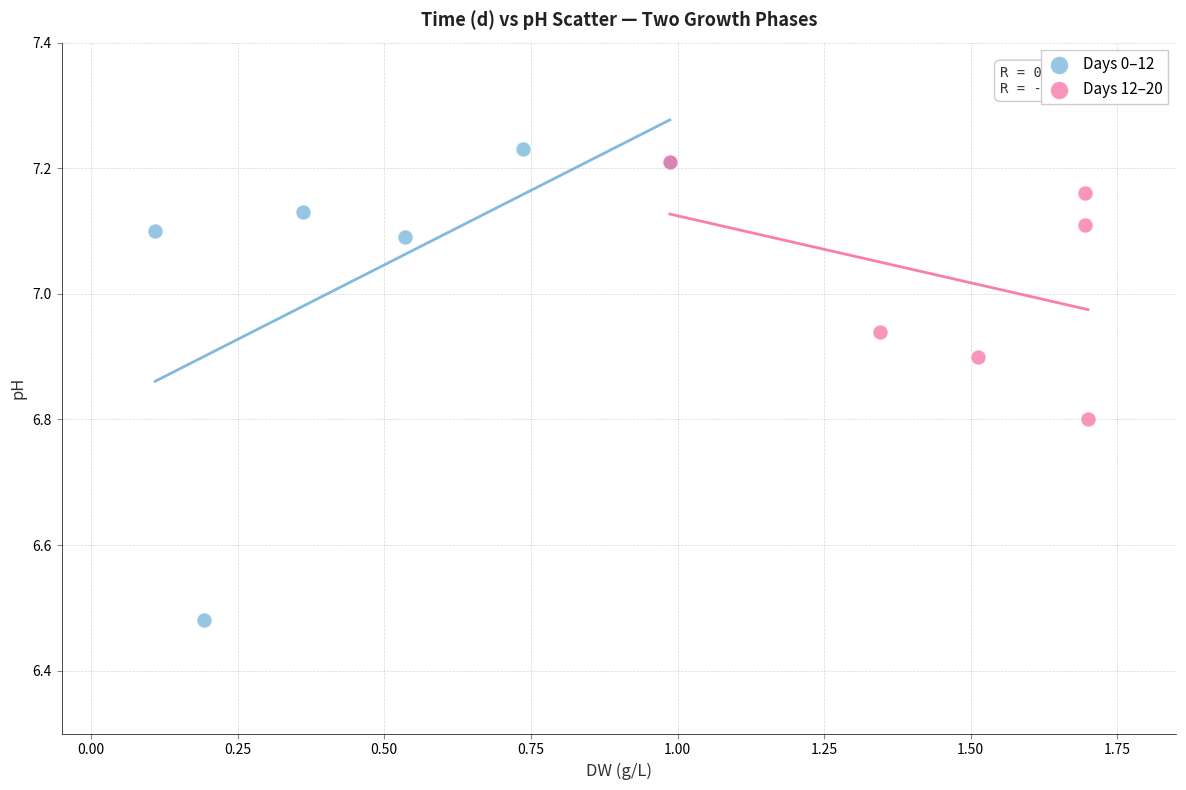

Which series reaches the minimum Y coordinate?

Days 0–12